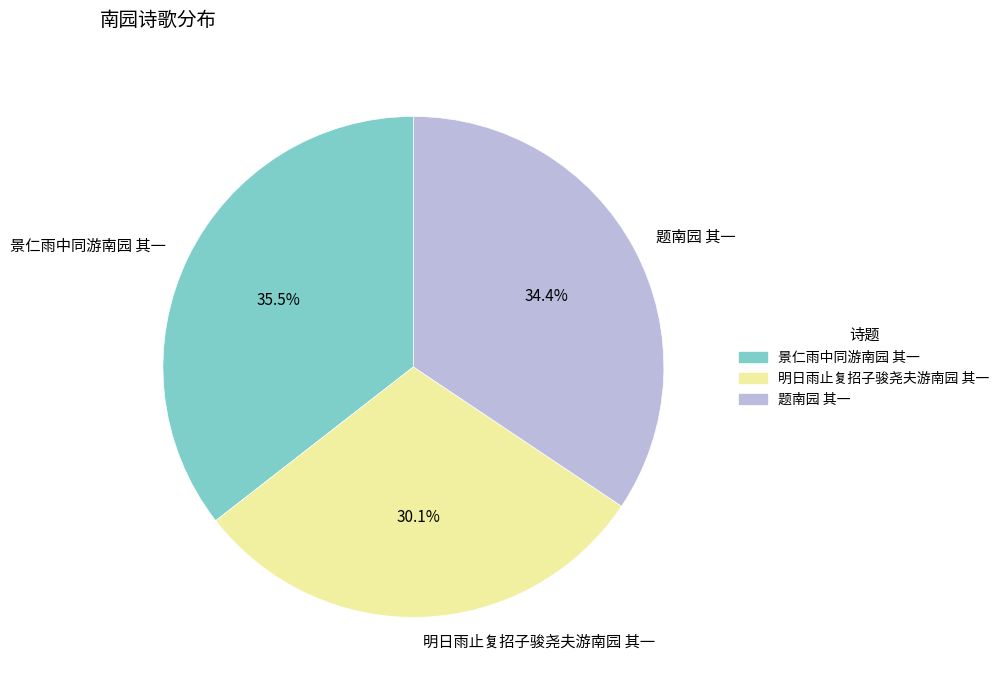

To the nearest percent, what percentage of the pie is 题南园 其一?

34%